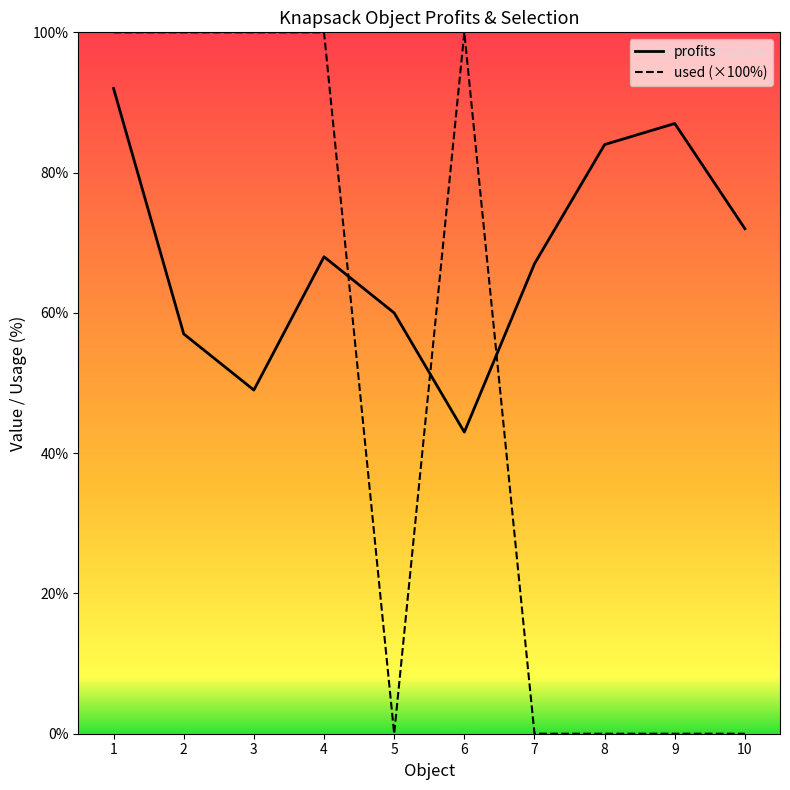

Which series has the largest range (max minus min)?

used (×100%)